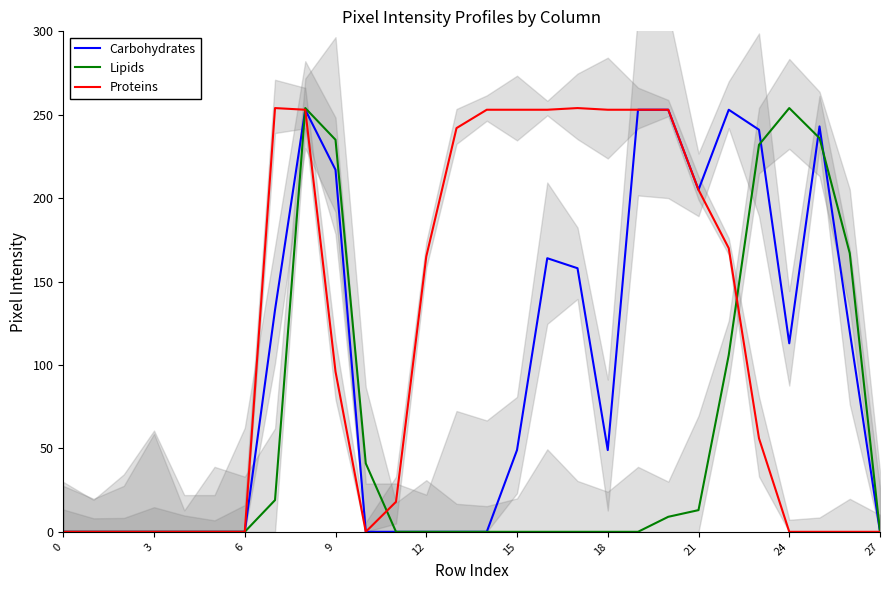

How many positive values does the Proteins series have?

16